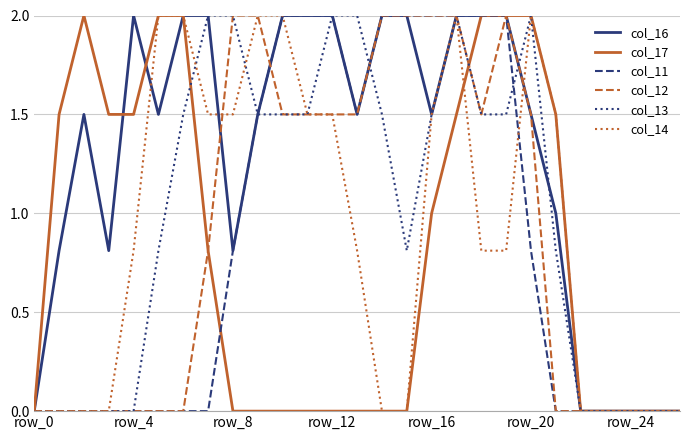

Which series has the largest total across all categories?

col_16